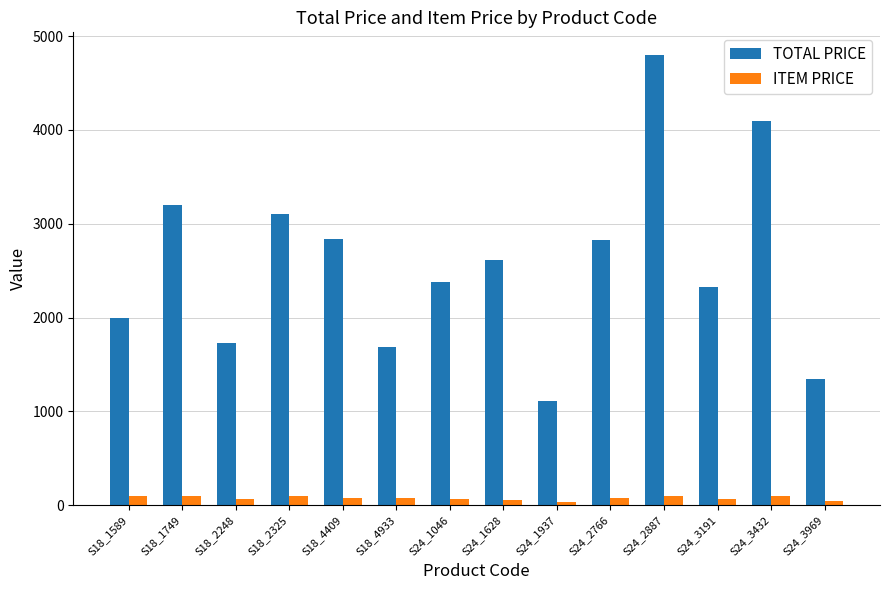

What is the label of the 5th bar from the left?

S18_4409